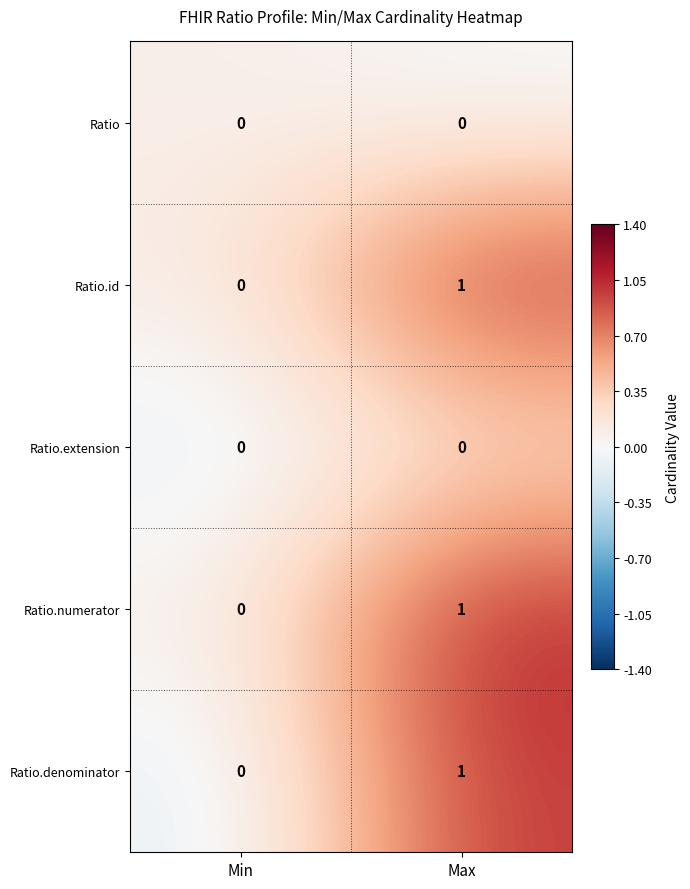

How many data points does each series have?

2